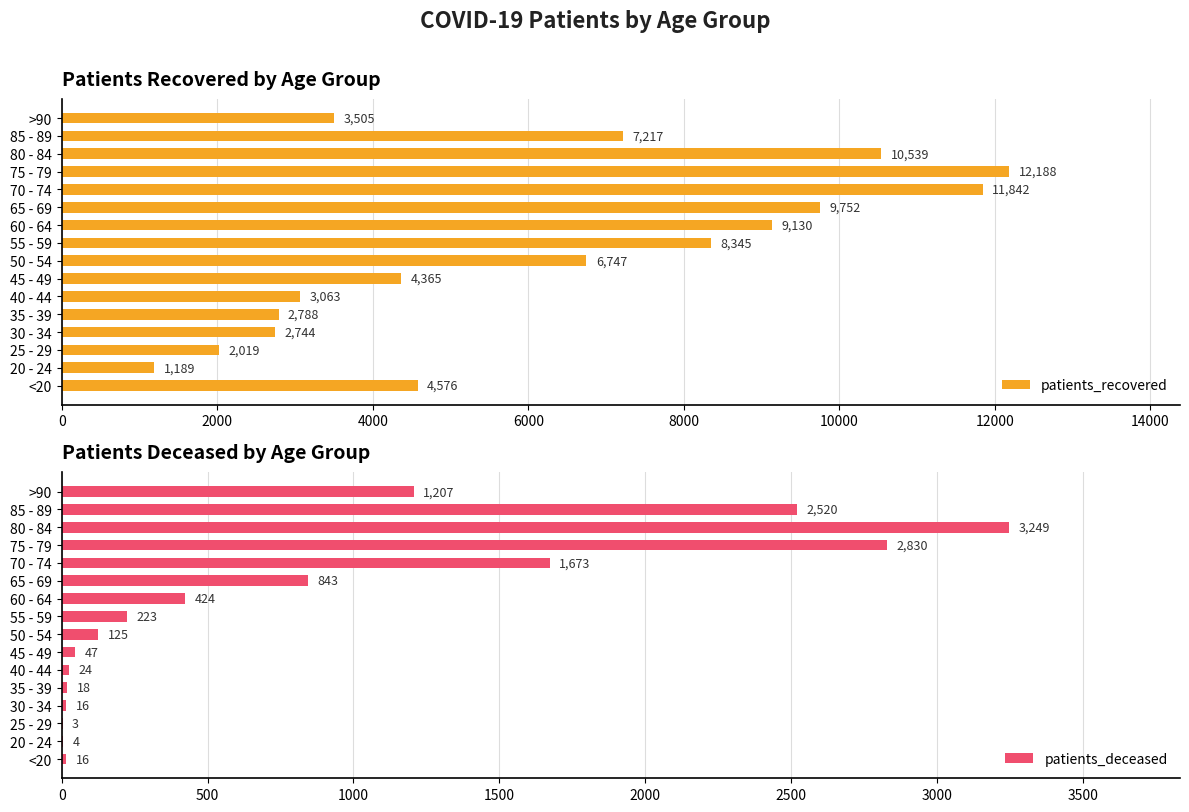

What is the sum of all patients_deceased values?

13222